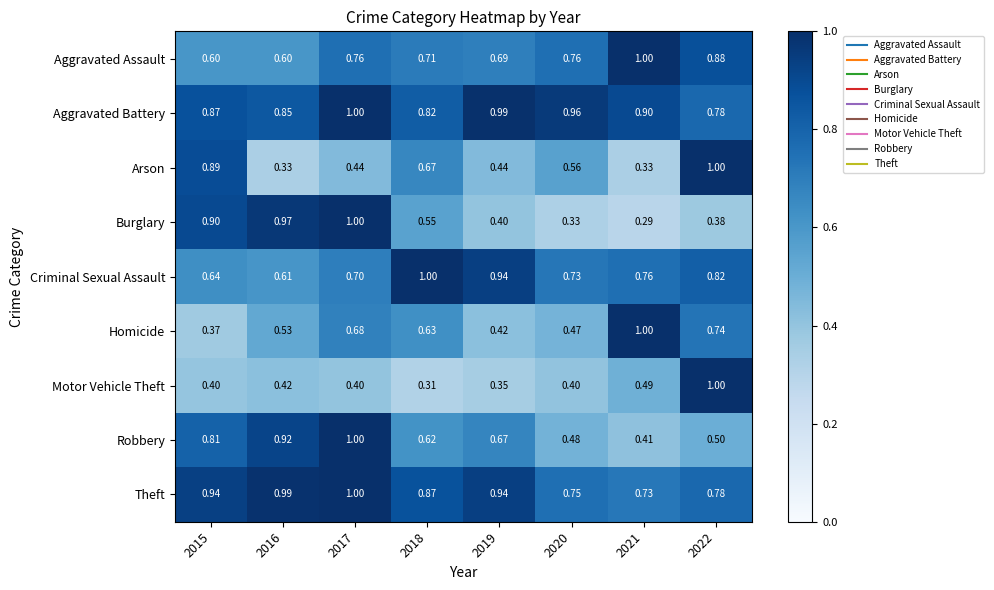

Is the value of Motor Vehicle Theft at 2015 greater than the value of Aggravated Assault at 2021?

No